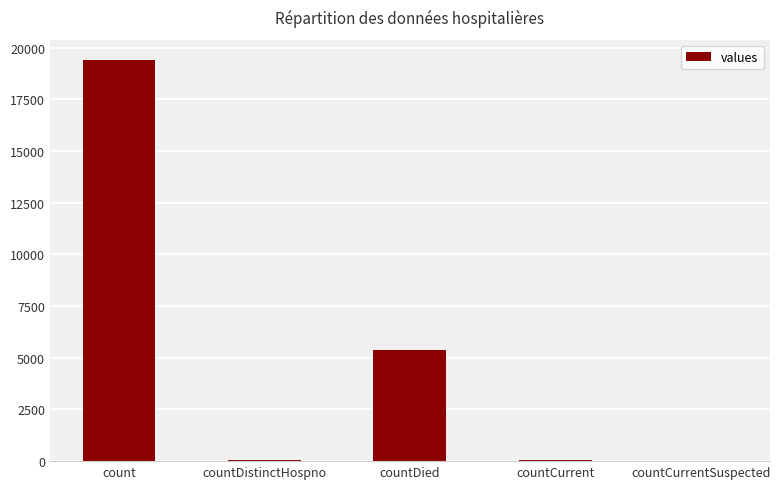

The chart shows a value of 5357 at countDied. True or false?

True